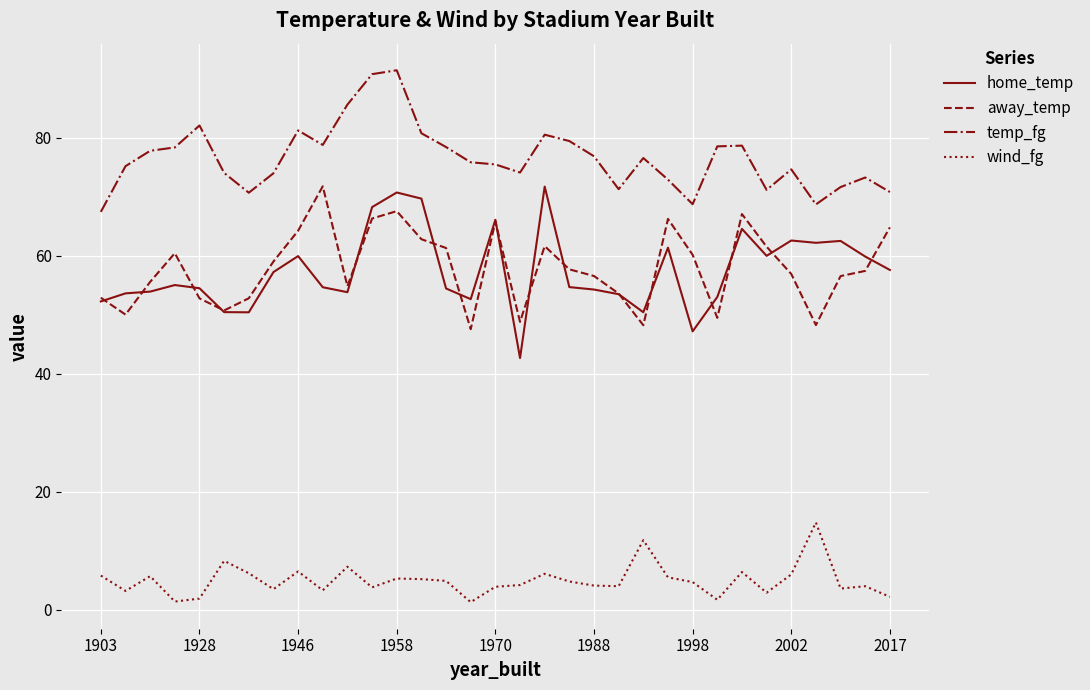

True or false: away_temp and wind_fg cross at least once.

False